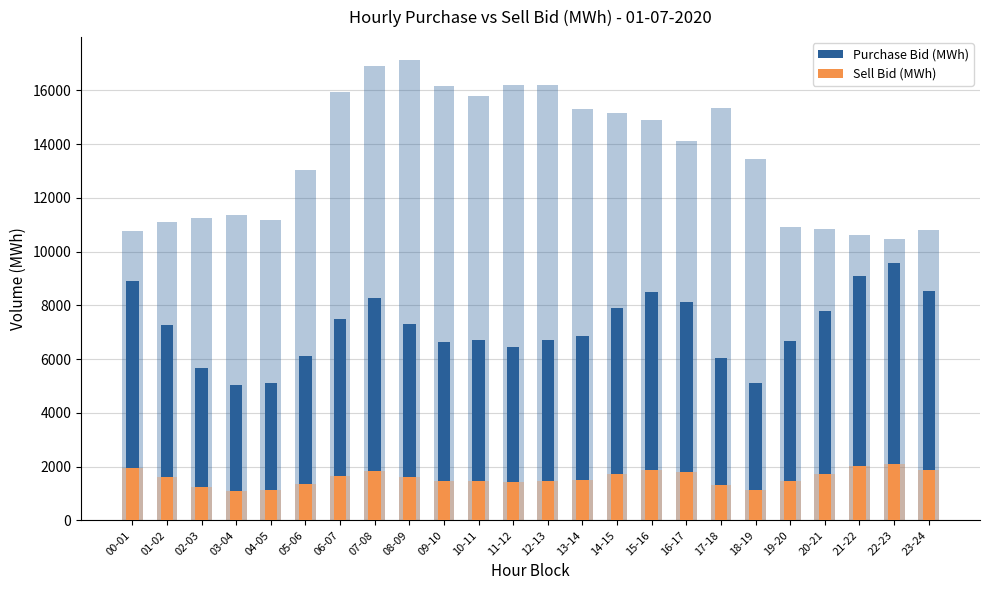

Reading right to left, transcribe all the data shown in this chart.

Purchase Bid (MWh): 23-24=8517.7	22-23=9575.4	21-22=9107.5	20-21=7803.9	19-20=6657.6	18-19=5099.1	17-18=6058.9	16-17=8123.2	15-16=8501.5	14-15=7902.6	13-14=6856.5	12-13=6701.2	11-12=6459.1	10-11=6698.2	09-10=6652.1	08-09=7316.8	07-08=8282.6	06-07=7505.6	05-06=6107.7	04-05=5106.9	03-04=5043.9	02-03=5681.1	01-02=7263.3	00-01=8911.7
Sell Bid (MWh): 23-24=1873.9	22-23=2106.6	21-22=2003.7	20-21=1716.9	19-20=1464.7	18-19=1121.8	17-18=1333.0	16-17=1787.1	15-16=1870.3	14-15=1738.6	13-14=1508.4	12-13=1474.3	11-12=1421.0	10-11=1473.6	09-10=1463.5	08-09=1609.7	07-08=1822.2	06-07=1651.2	05-06=1343.7	04-05=1123.5	03-04=1109.7	02-03=1249.8	01-02=1597.9	00-01=1960.6